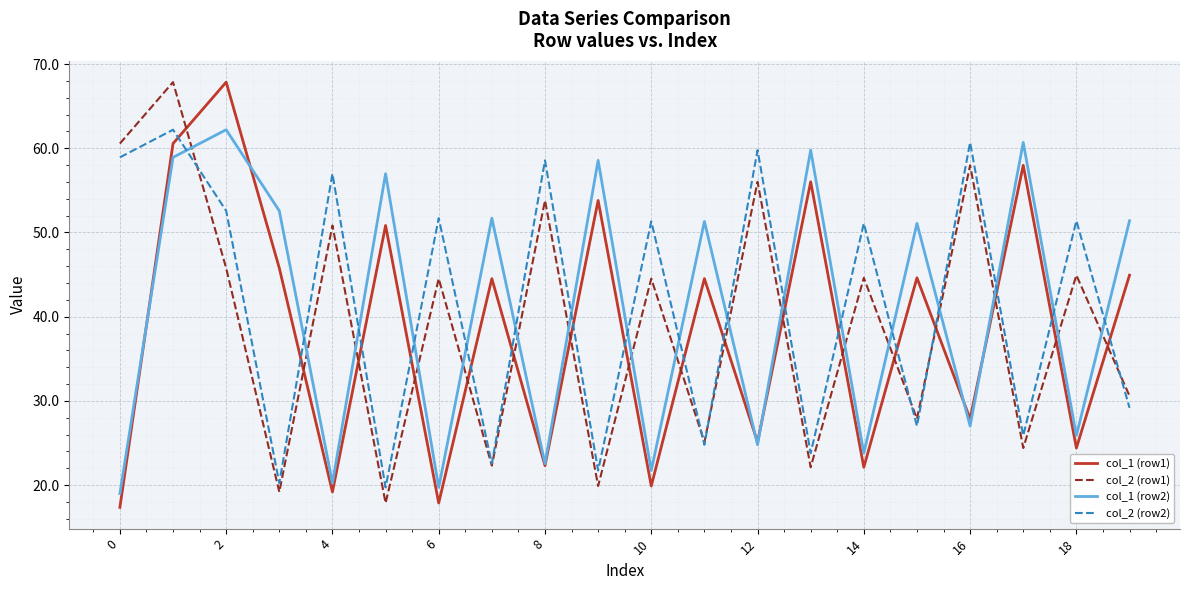

How many intersections are there between col_2 (row2) and col_1 (row1)?

17